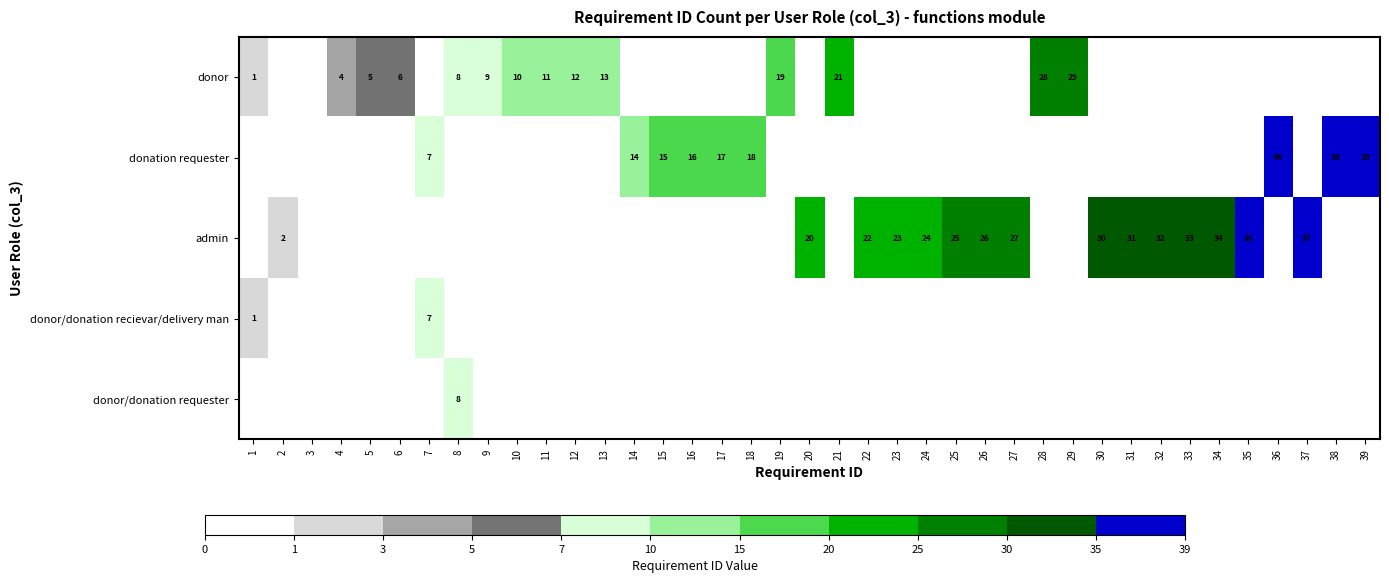

True or false: admin has a value of 23 at 23.

True